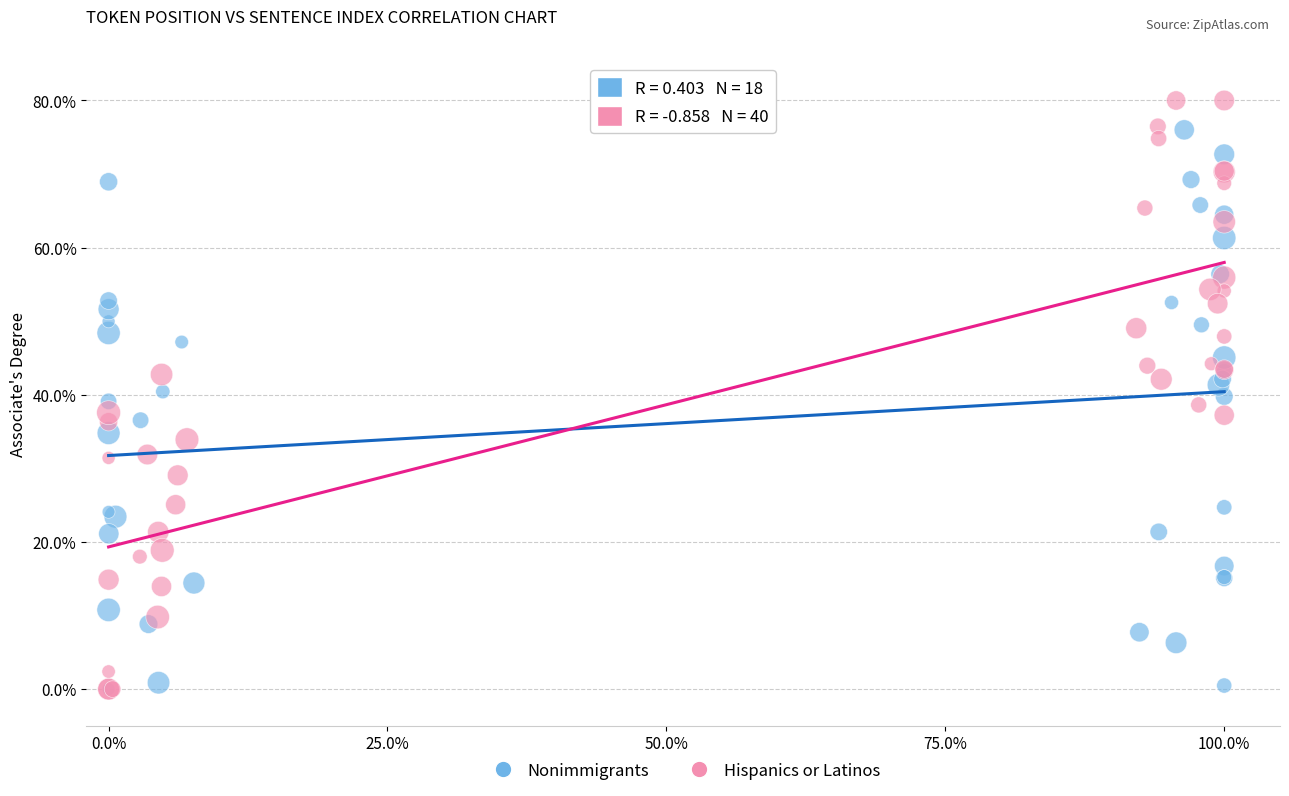

Which series has the widest spread of Y values?

Hispanics or Latinos